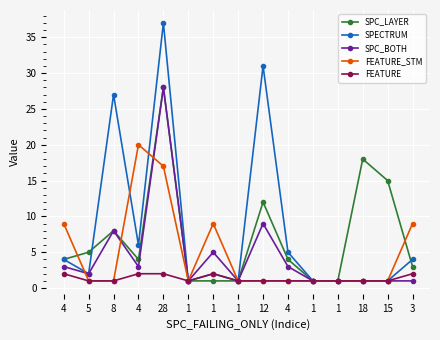

At 1, list the series in order from smallest to largest.

SPC_LAYER, SPECTRUM, SPC_BOTH, FEATURE_STM, FEATURE